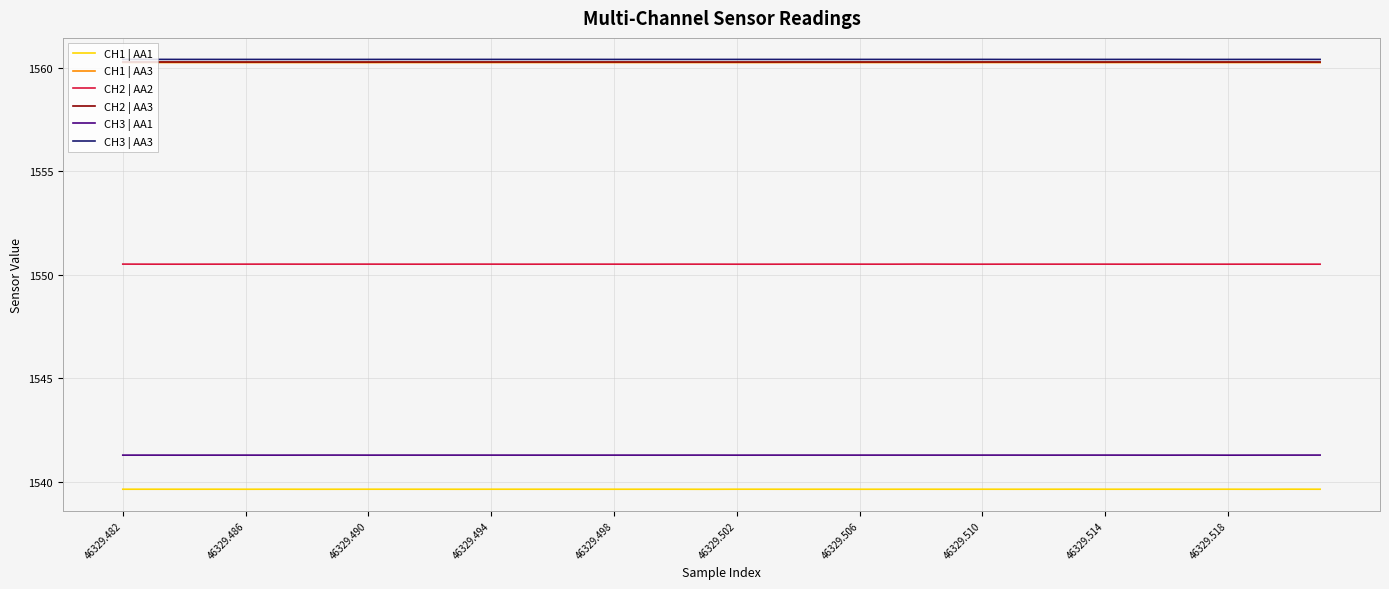

What is the smallest value displayed?

1539.6